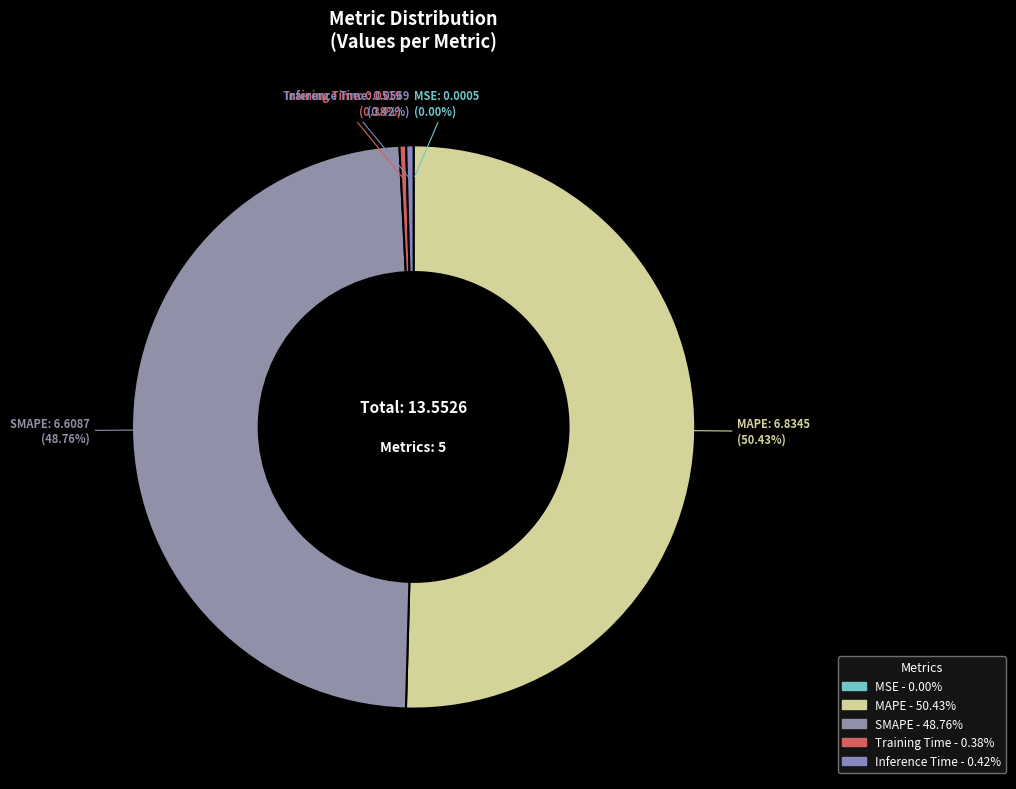

Which slice is the largest?

MAPE